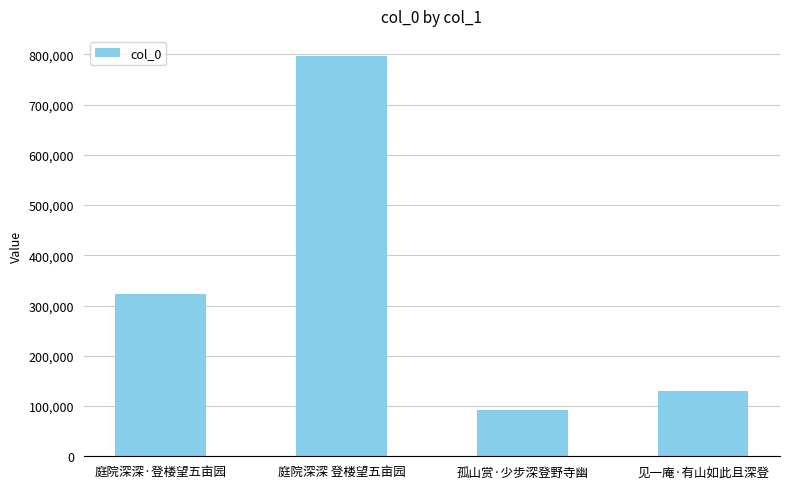

What is the difference between the maximum and minimum values?

704939